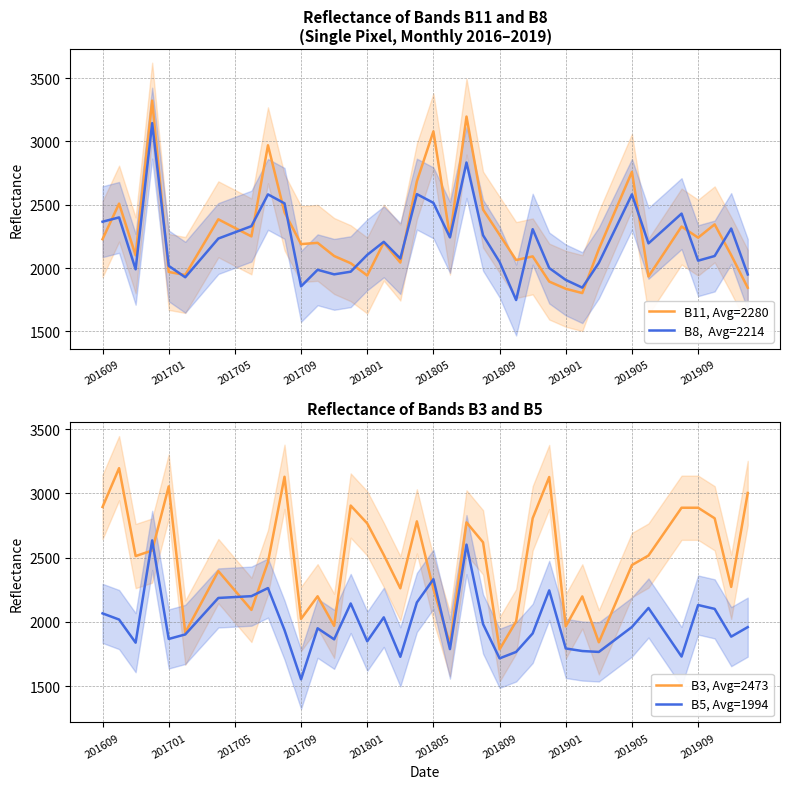

True or false: B5, Avg=1994 has a value of 2132 at 201909.

True